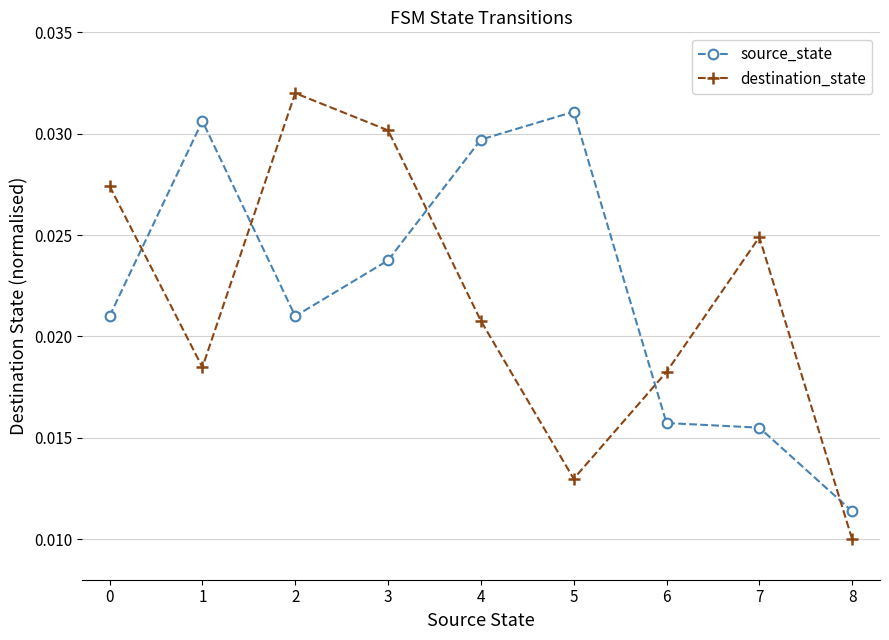

Which series has the widest spread of values?

destination_state